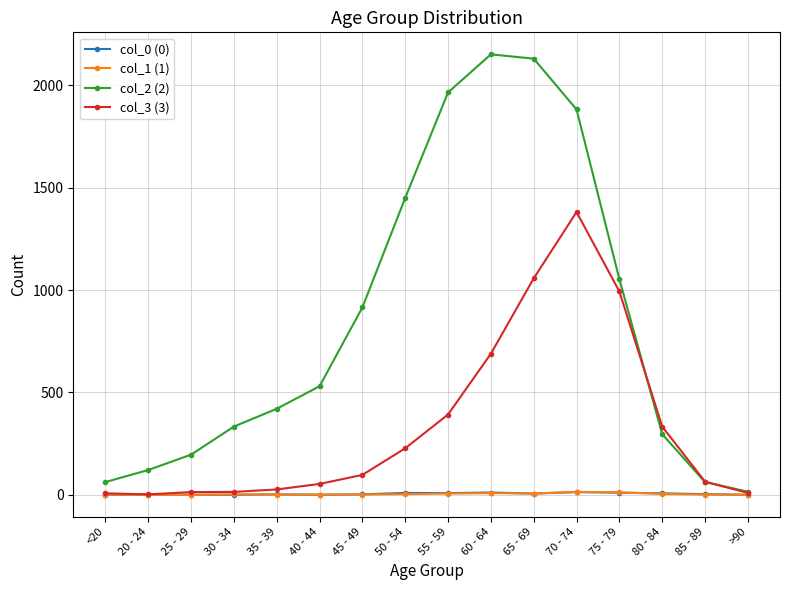

What is the label of the 6th point from the right?

65 - 69